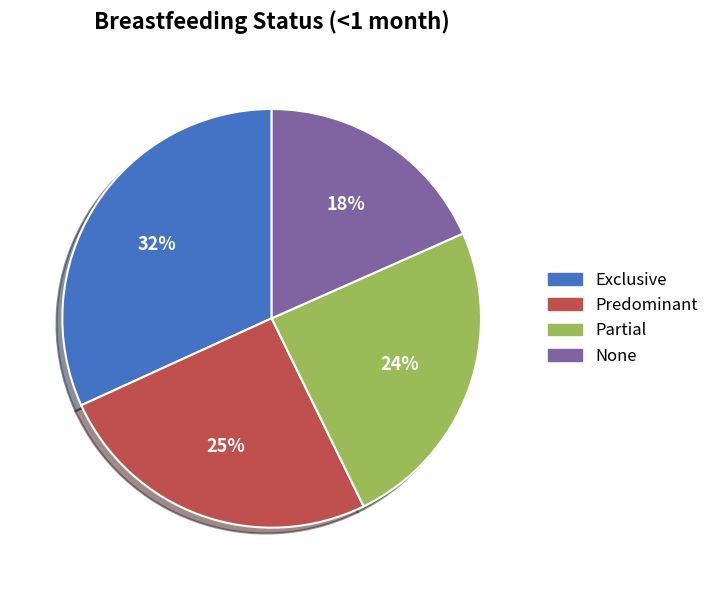

The Partial slice represents 24% of the pie. True or false?

True